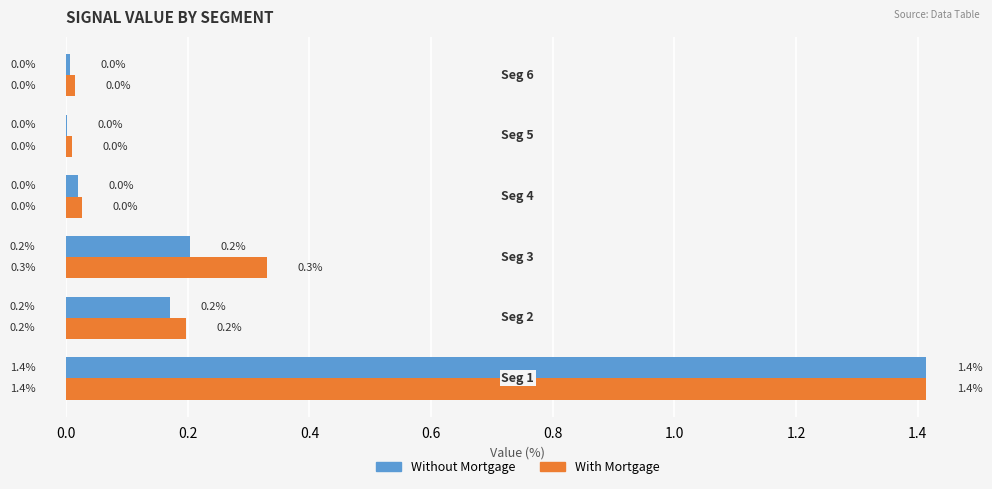

What is the maximum value shown in the chart?

1.4